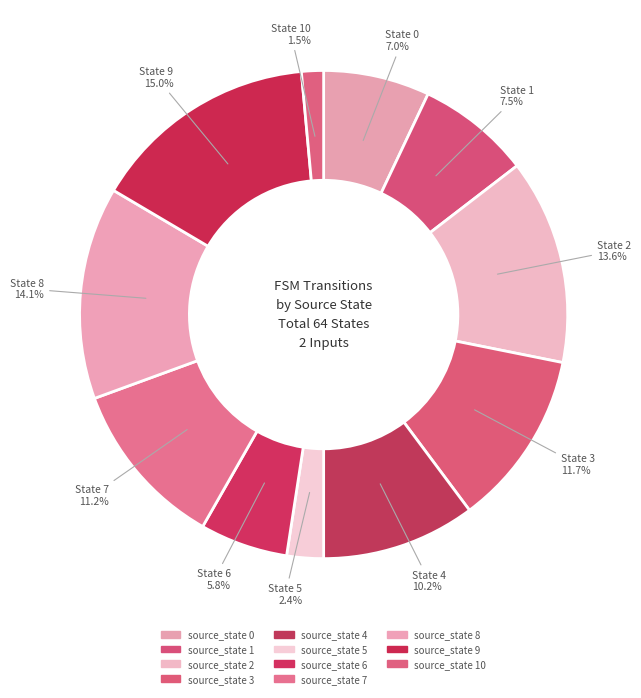

How many segments does this pie chart have?

11